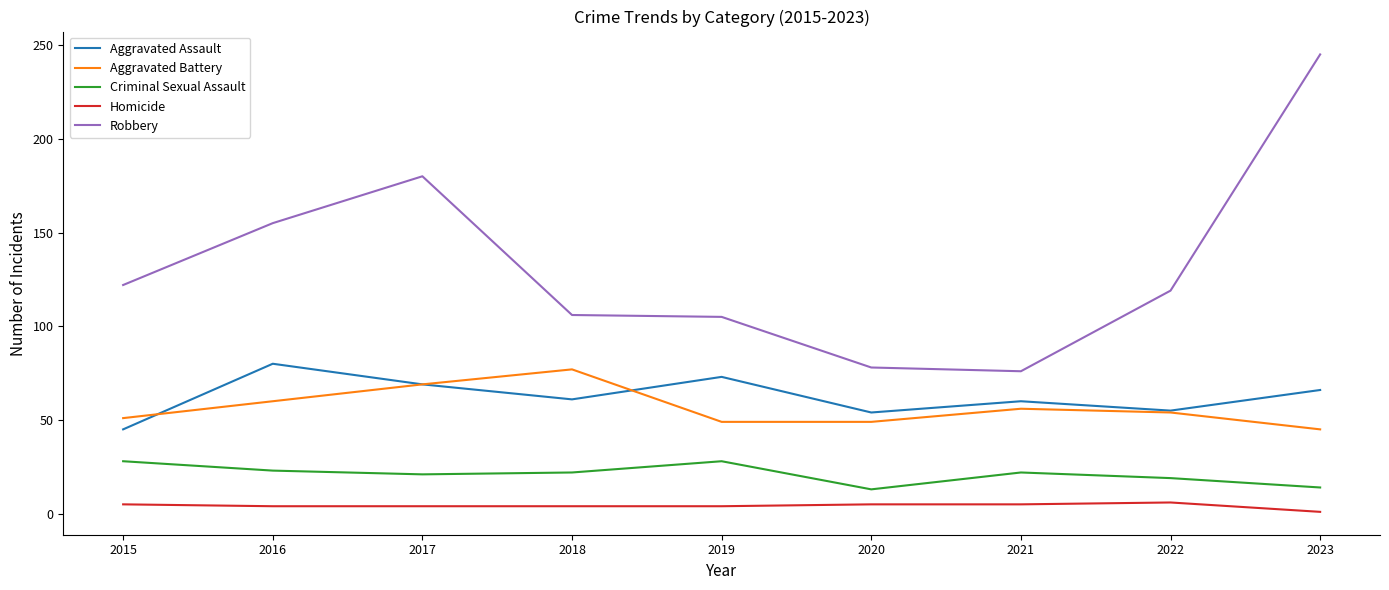

What is the difference between the Aggravated Battery values at 2022 and 2021?

2